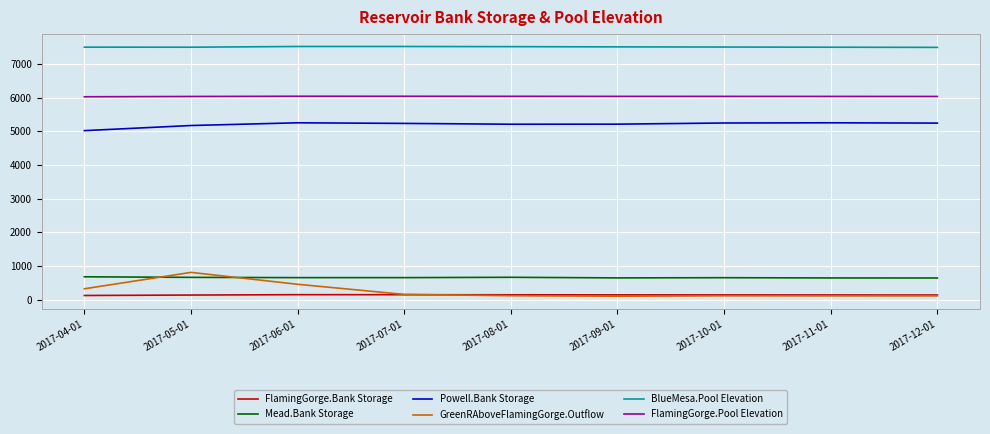

True or false: FlamingGorge.Bank Storage and Mead.Bank Storage cross at least once.

False